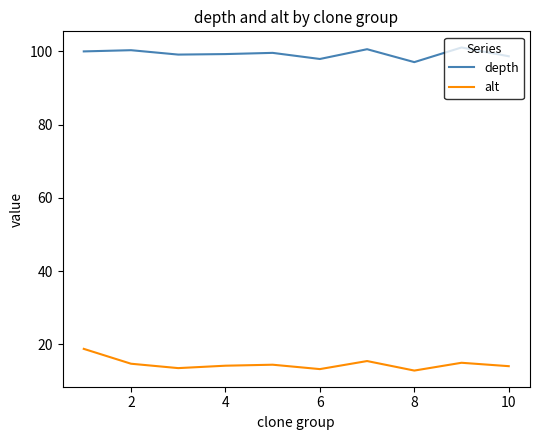

List the series in order of their overall mean, highest first.

depth, alt